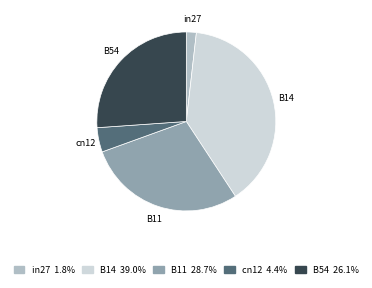

Count the number of slices in the pie.

5